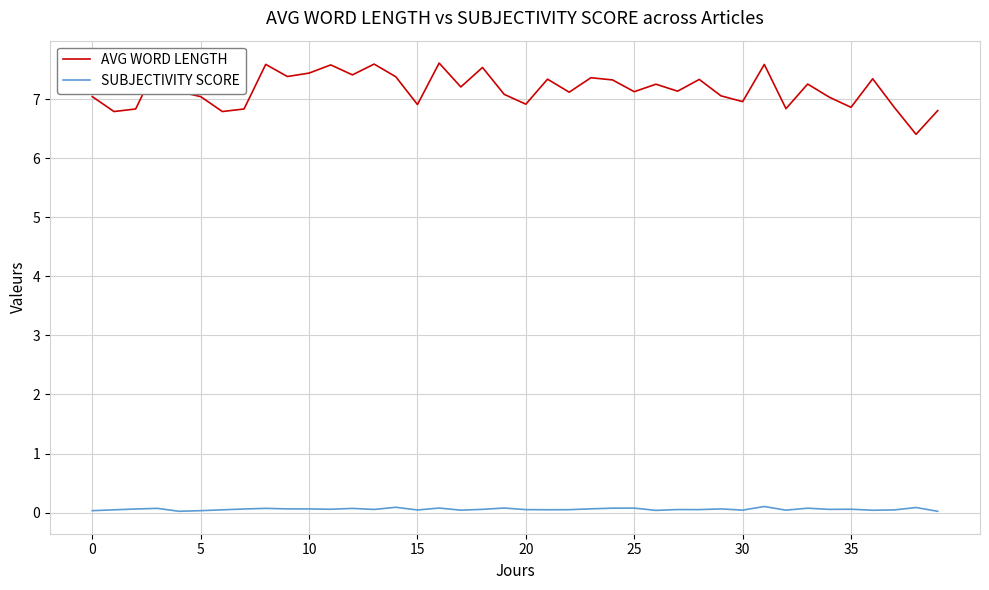

Which series has the largest total across all categories?

AVG WORD LENGTH